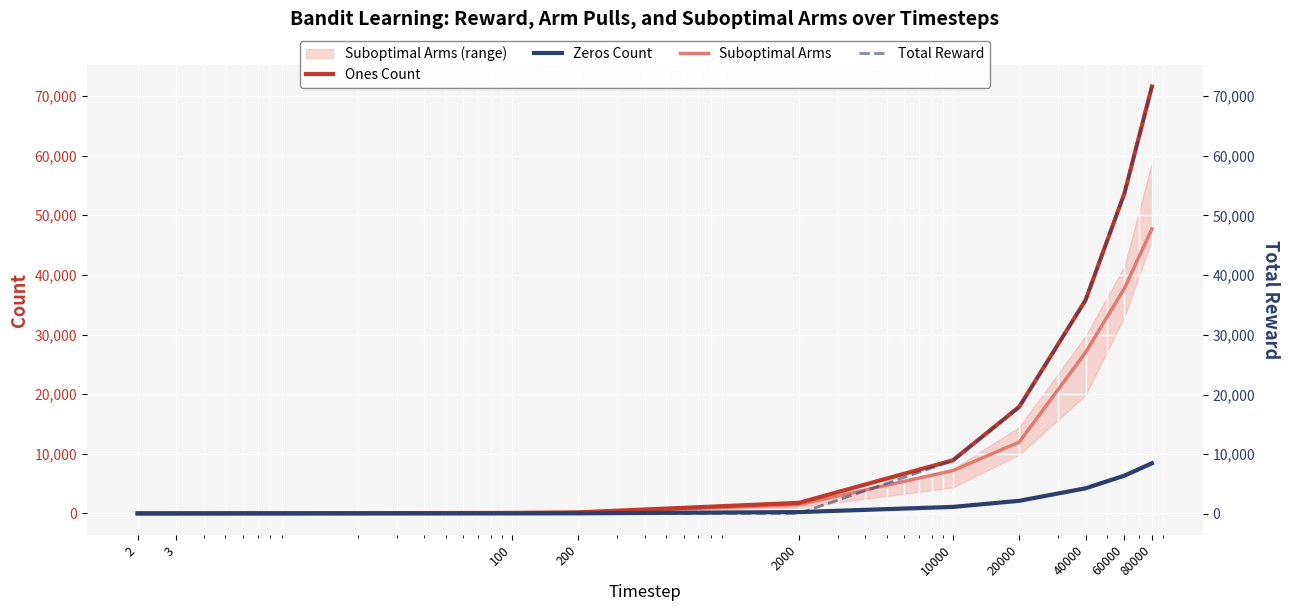

Reading left to right, transcribe all the data shown in this chart.

Ones Count: 2=2.0	3=3.0	100=89.0	200=180.0	2000=1774.0	10000=8905.0	20000=17883.0	40000=35783.0	60000=53662.0	80000=71585.0
Zeros Count: 2=0.0	3=0.0	100=10.0	200=20.0	2000=226.0	10000=1095.0	20000=2117.0	40000=4217.0	60000=6338.0	80000=8415.0
Suboptimal Arms: 2=1.0	3=2.0	100=64.0	200=131.0	2000=1463.0	10000=7187.0	20000=11954.0	40000=26994.0	60000=37729.0	80000=47714.0
Total Reward: 2=90.0	3=93.0	100=89.0	200=90.0	2000=91.2	10000=8930.8	20000=17895.5	40000=35783.0	60000=53662.0	80000=71585.0